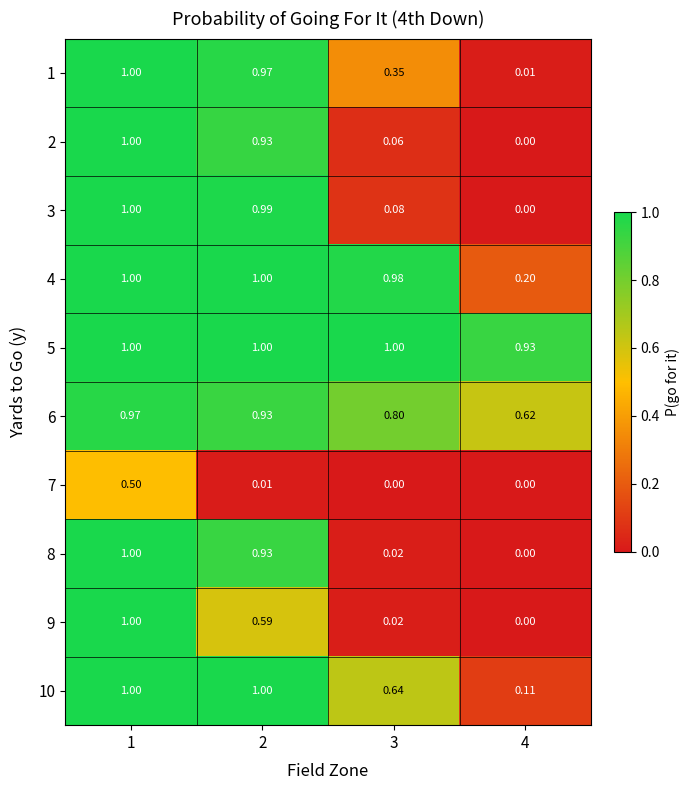

Is the value of 10 at 4 greater than the value of 2 at 4?

Yes